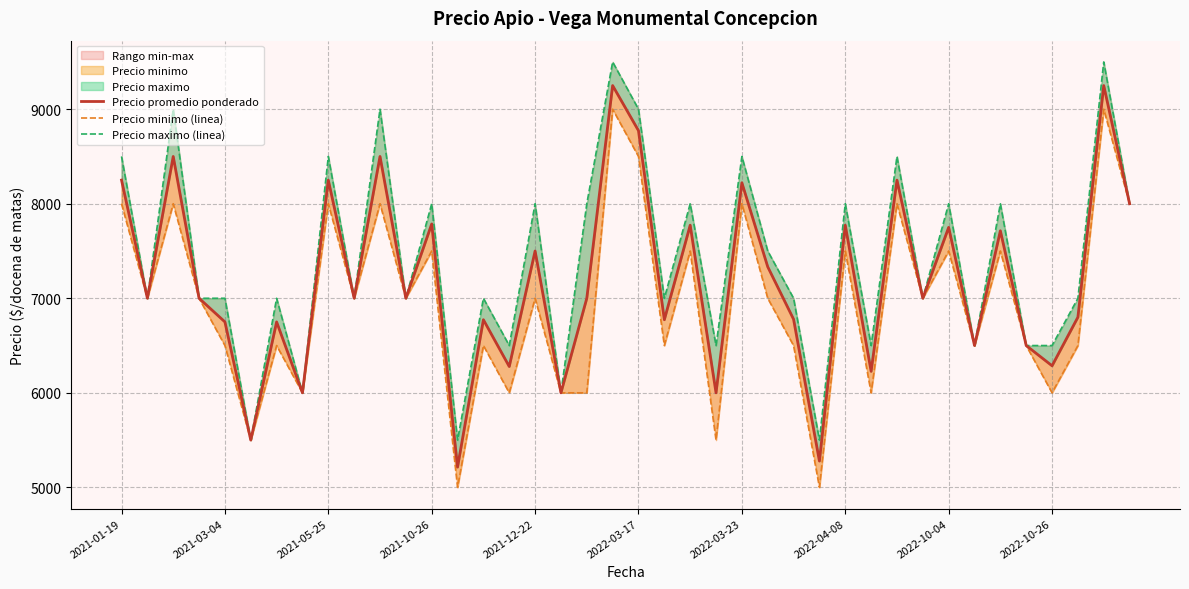

True or false: Precio promedio ponderado and Precio maximo (linea) cross at least once.

False